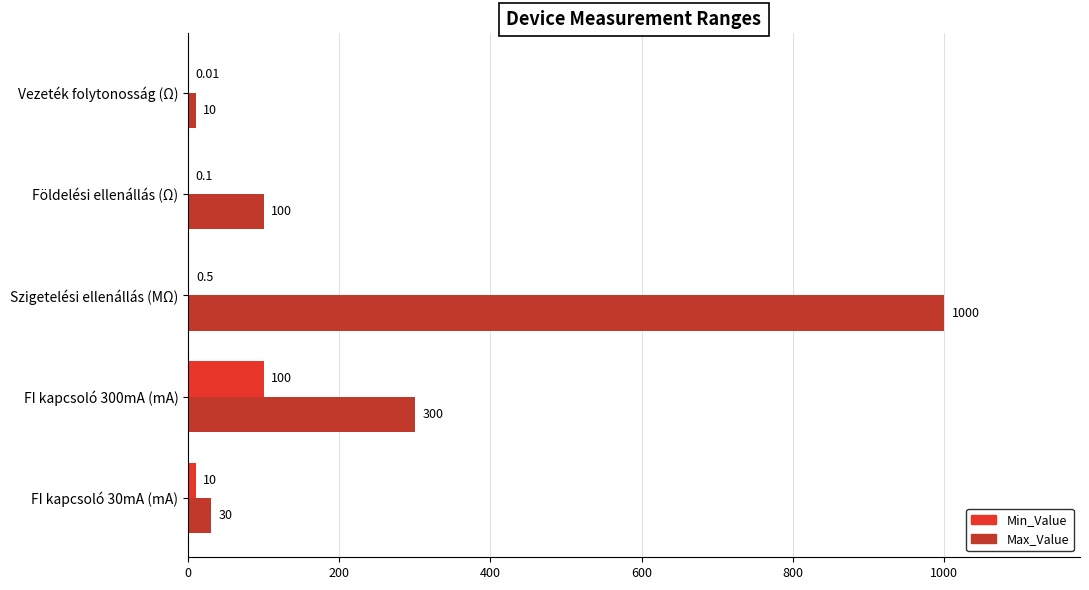

Which series changed the most between FI kapcsoló 300mA (mA) and Földelési ellenállás (Ω)?

Max_Value